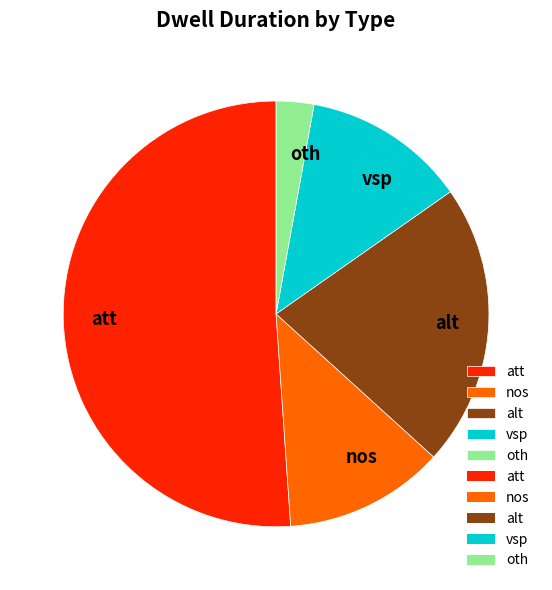

Do vsp and alt together represent more than half of the pie?

No